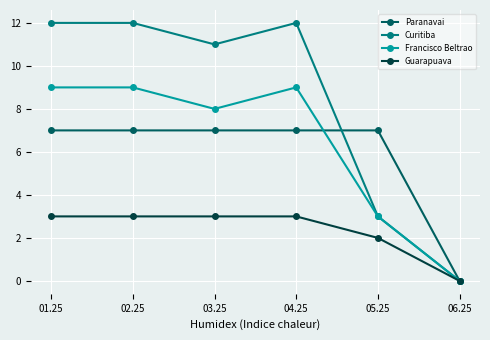

True or false: Guarapuava has more than 2 points higher than both neighbors.

False